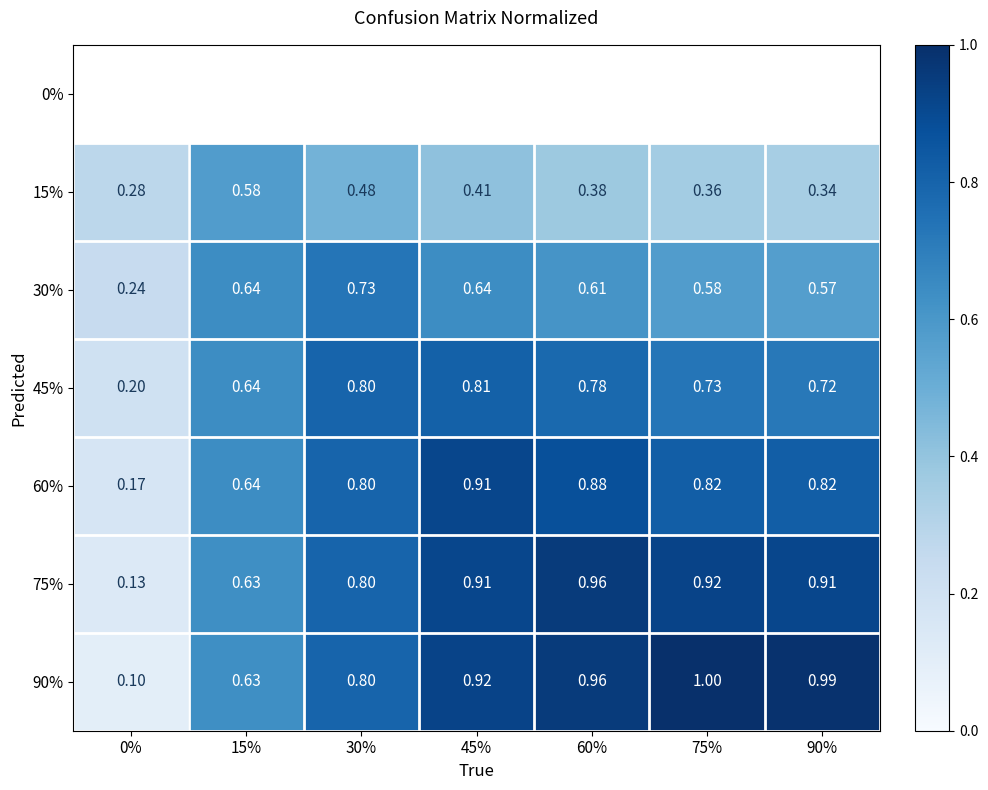

Is the value of 90% at 45% greater than the value of 45% at 45%?

Yes